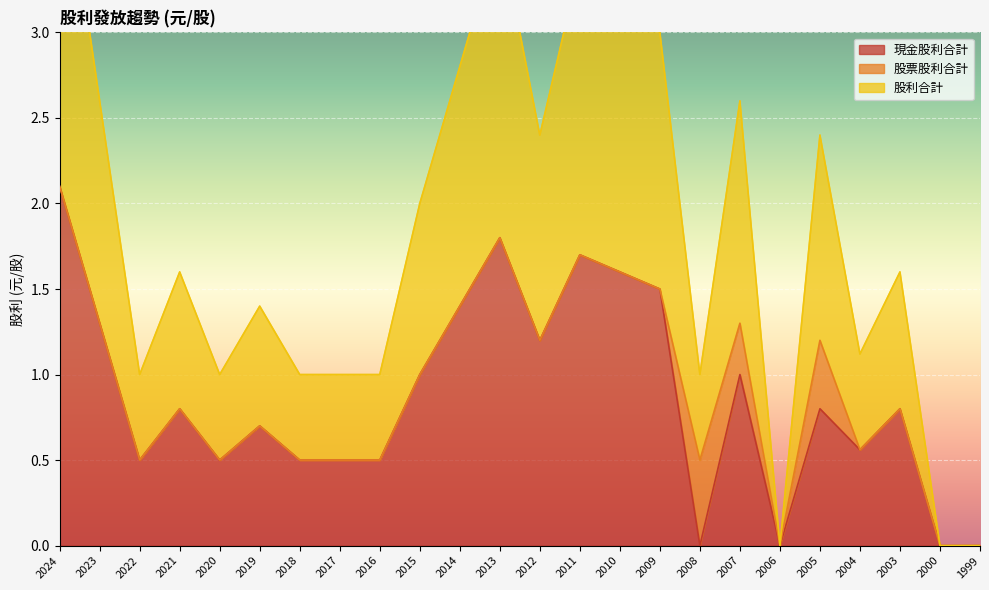

What is the average value of the 現金股利合計 series?

0.9